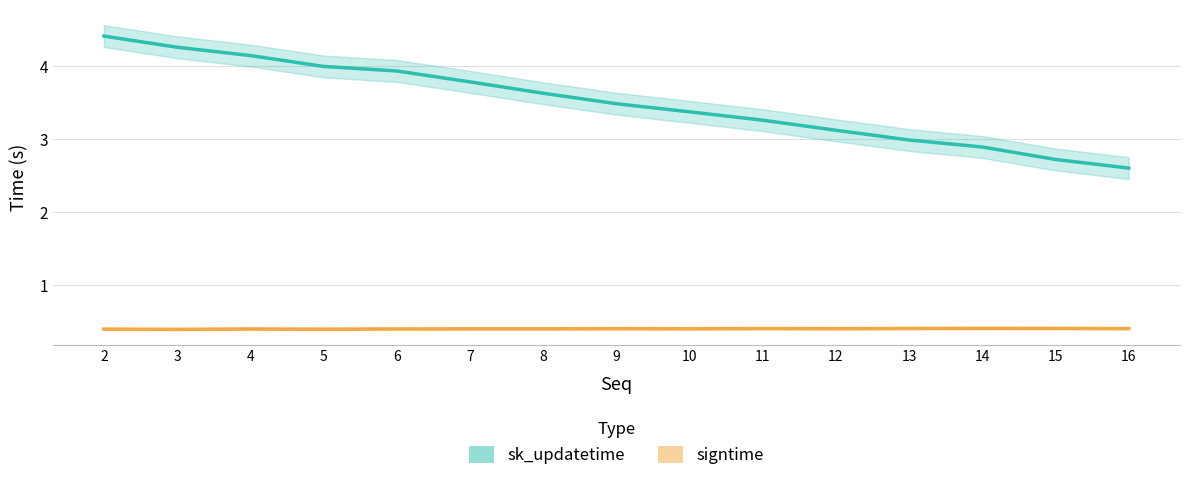

At which label does sk_updatetime reach its peak?

2